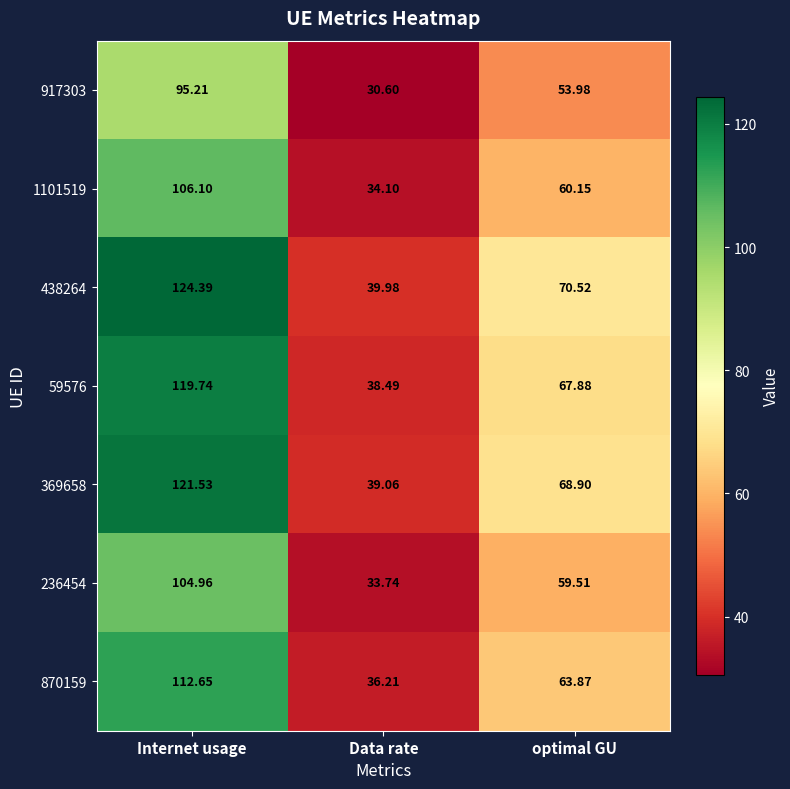

Is the value of 1101519 at optimal GU greater than the value of 236454 at optimal GU?

Yes